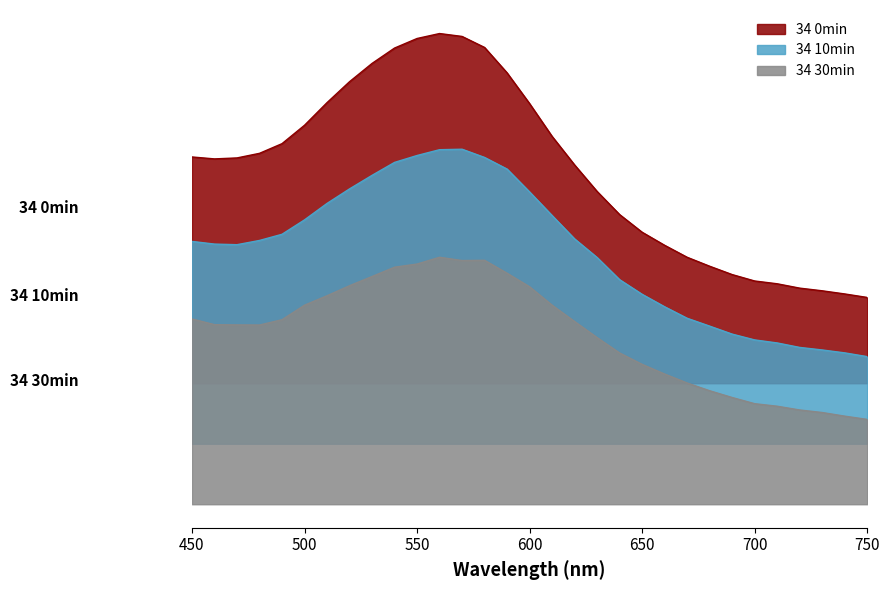

Does the chart have visible grid lines?

No